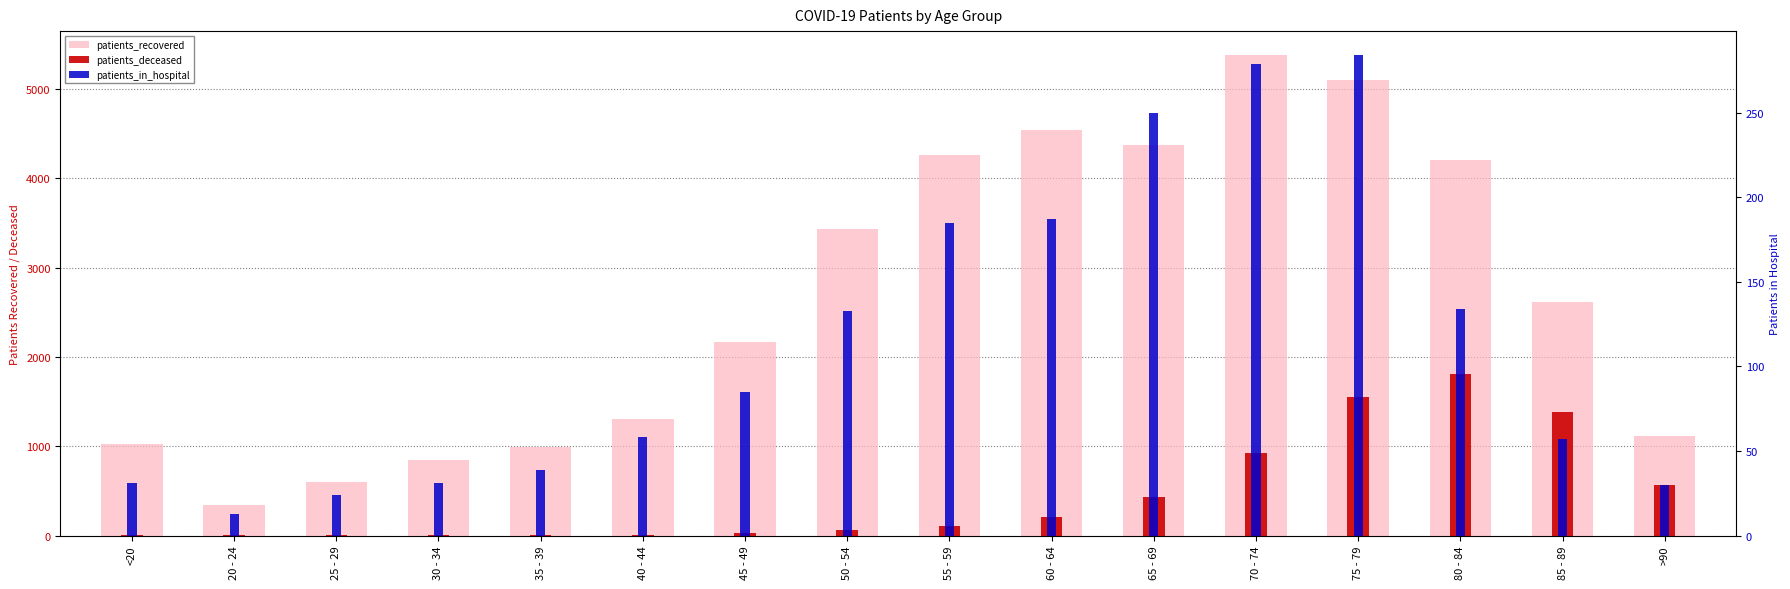

What are all the series names shown in the legend?

patients_recovered, patients_deceased, patients_in_hospital